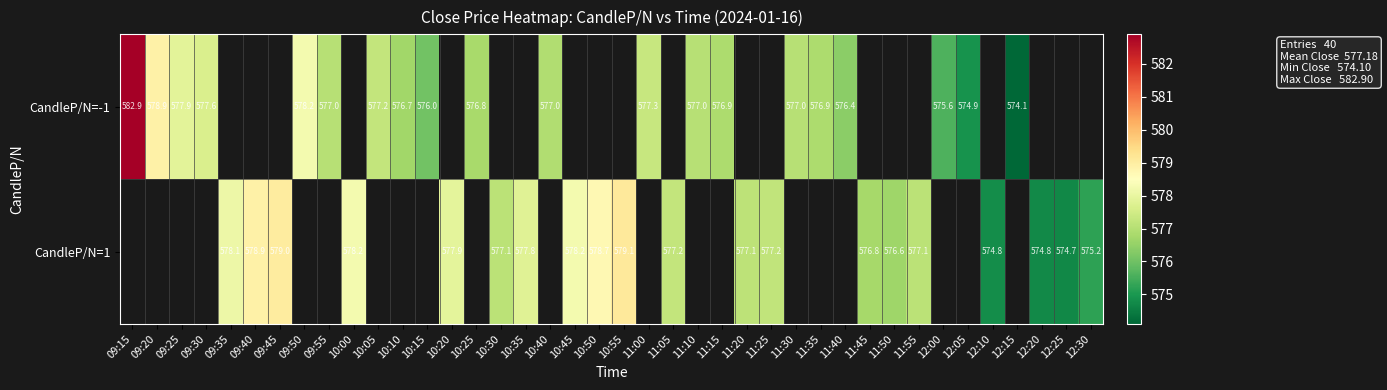

True or false: CandleP/N=-1 has a value of 986.4 at 10:25.

False